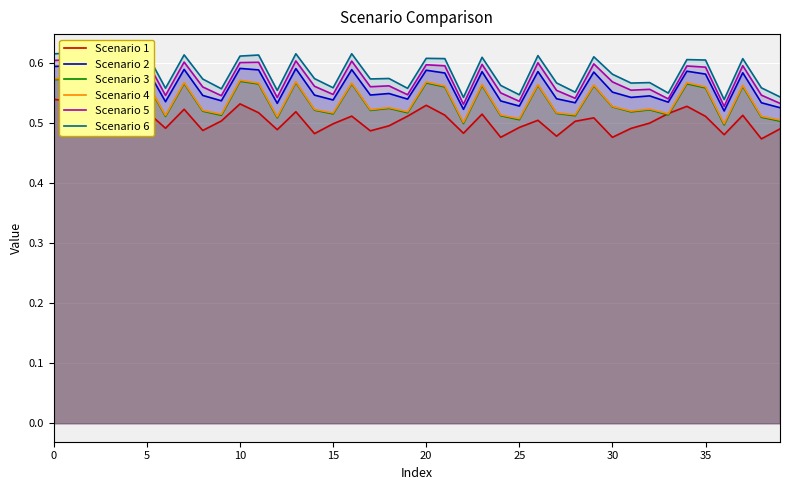

True or false: Scenario 1 has a value of 0.5 at 30.

True